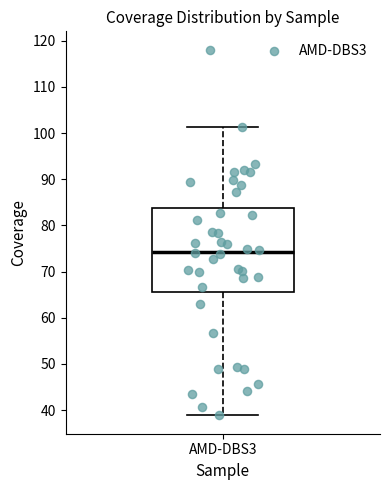

Where is the lower edge of the box for AMD-DBS3 on the y-axis? The values are not printed on the chart, so give them approximately, as read against the axis.

66